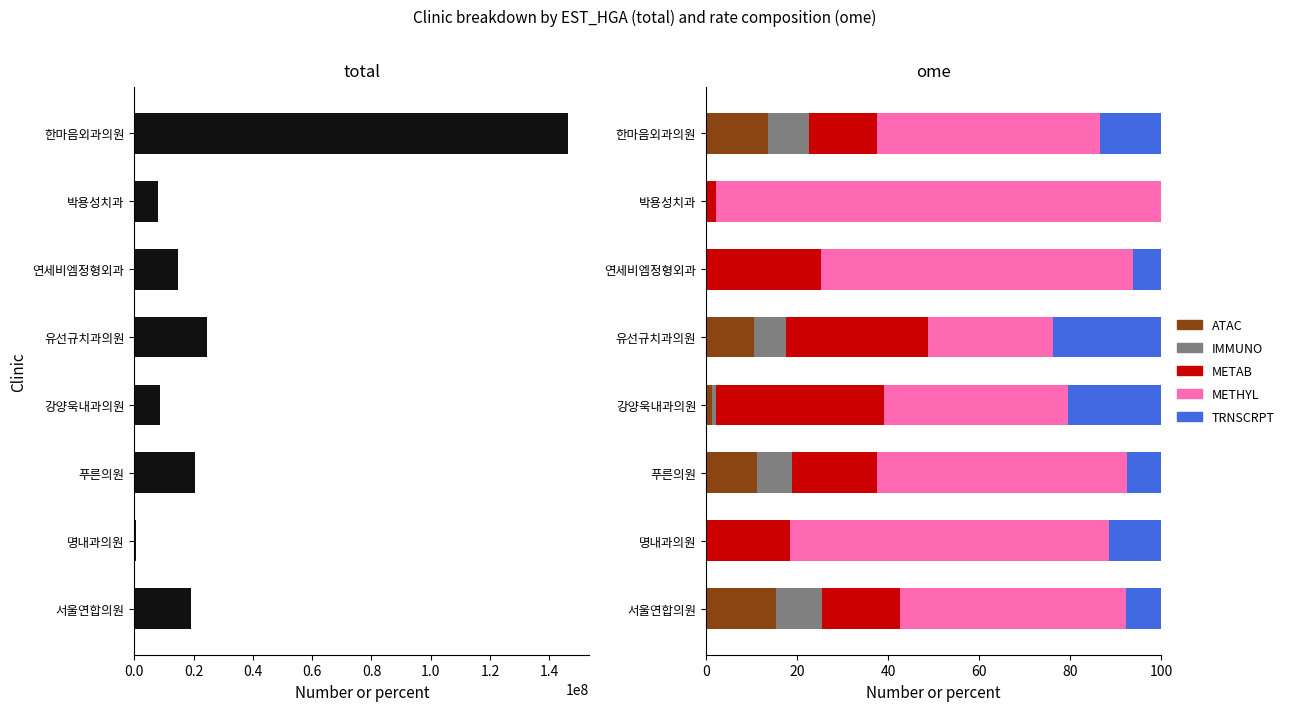

How many data points in METHYL are less than 54?

4